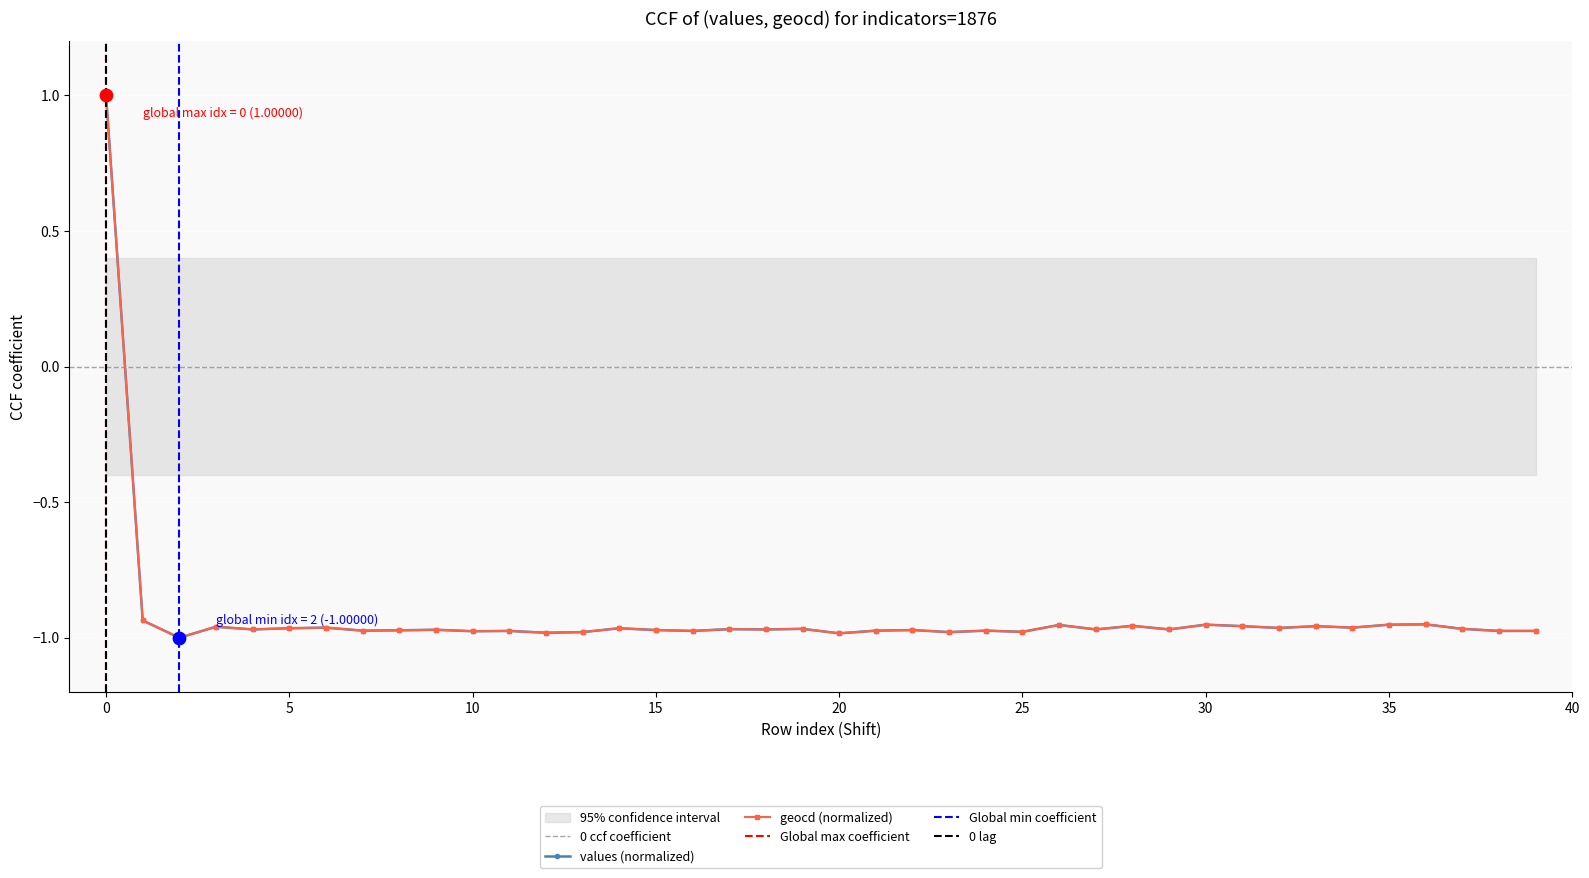

Which series has the largest total across all categories?

geocd